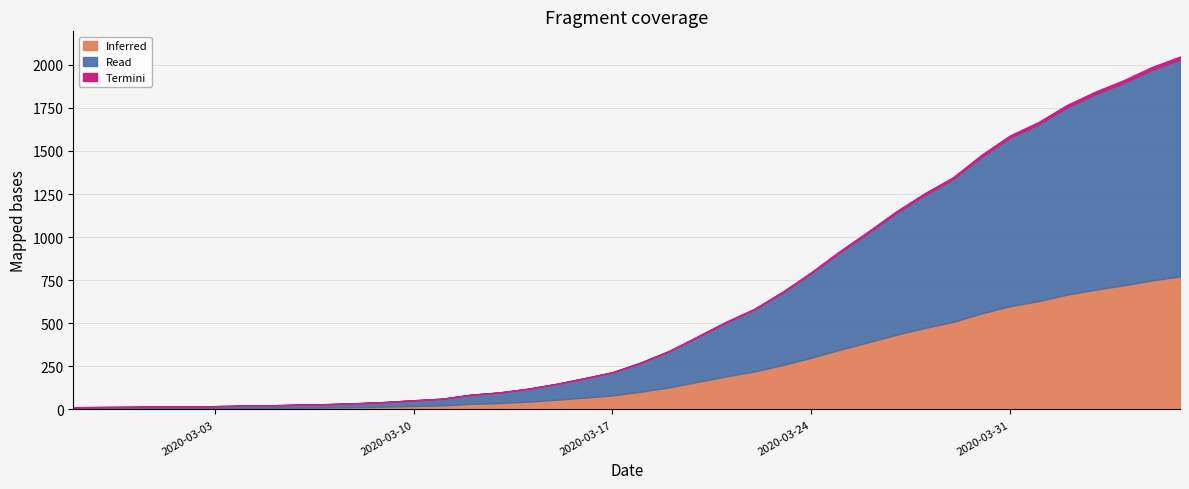

At which category does the chart reach its minimum across all series?

2020-02-27